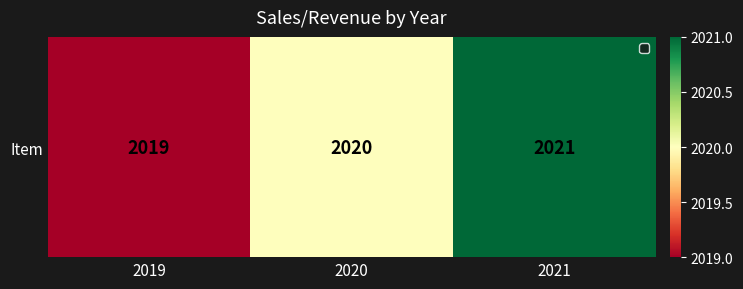

Reading left to right, list all the values displayed in this chart.

2019=2019	2020=2020	2021=2021